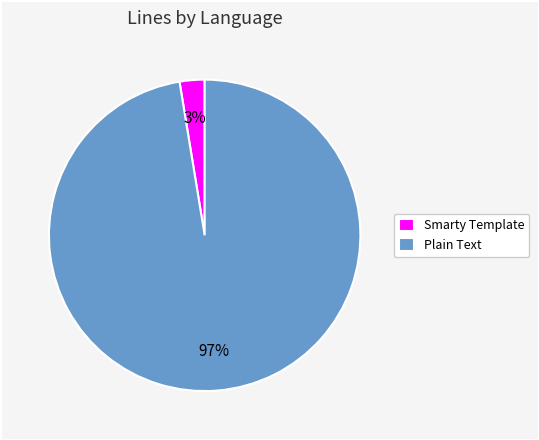

To the nearest percent, what is the average slice percentage?

50%